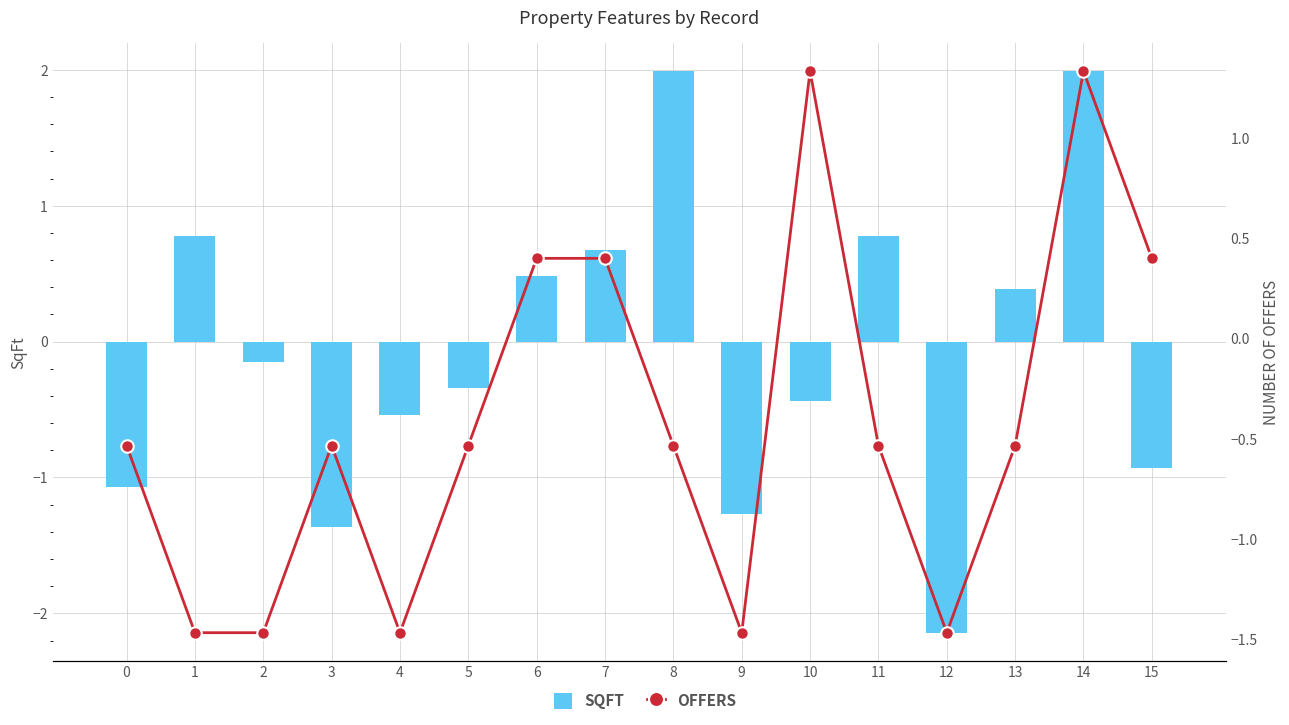

What is the maximum value for Offers?

1.3